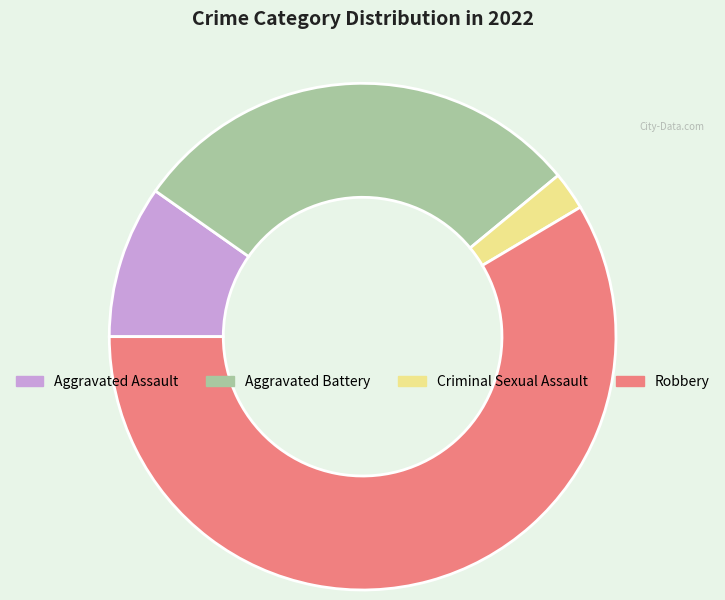

Between Robbery and Criminal Sexual Assault, which is larger?

Robbery